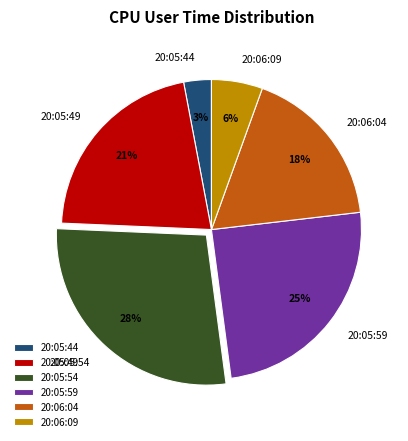

Is there any slice that represents more than half of the pie?

No